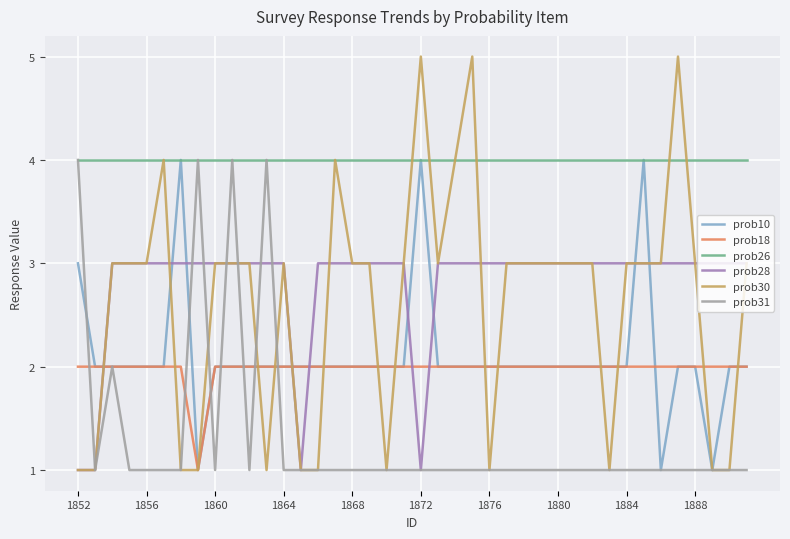

True or false: prob18 and prob28 cross at least once.

True